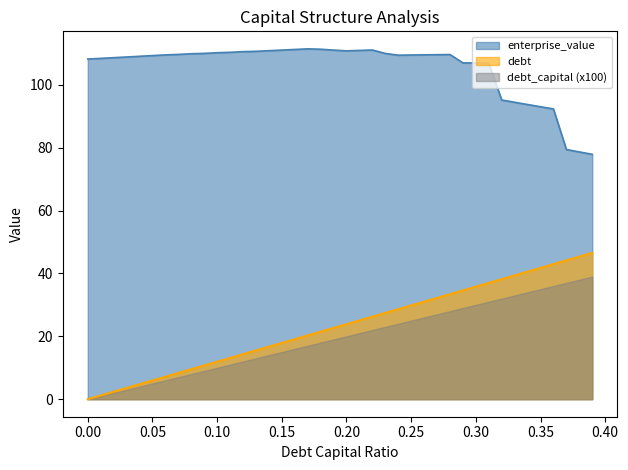

How many lines are shown in the chart?

3